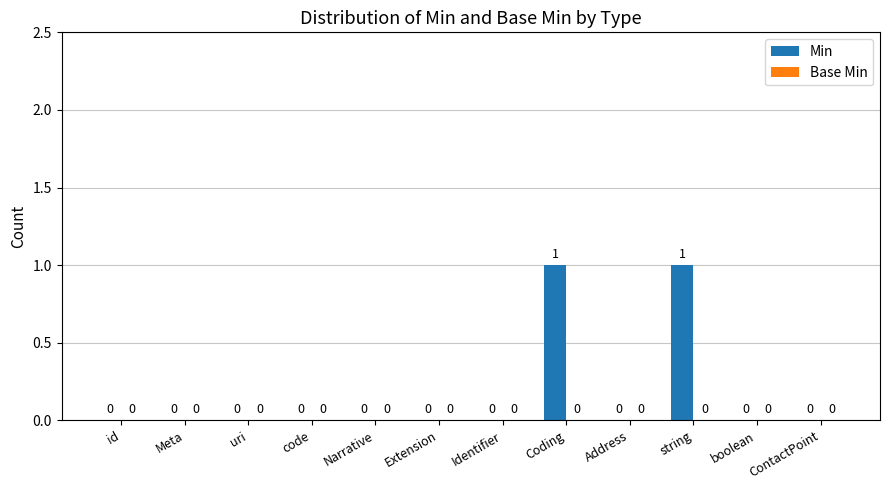

How many values are between 0 and 1?

12